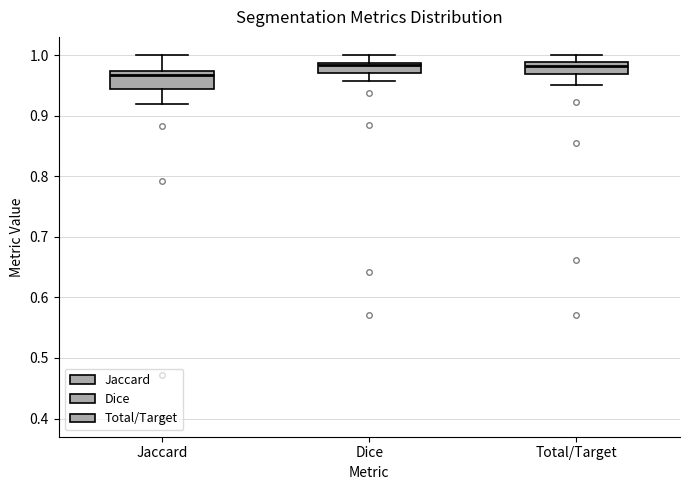

Where is the lower edge of the box for Jaccard on the y-axis? The values are not printed on the chart, so give them approximately, as read against the axis.

0.94